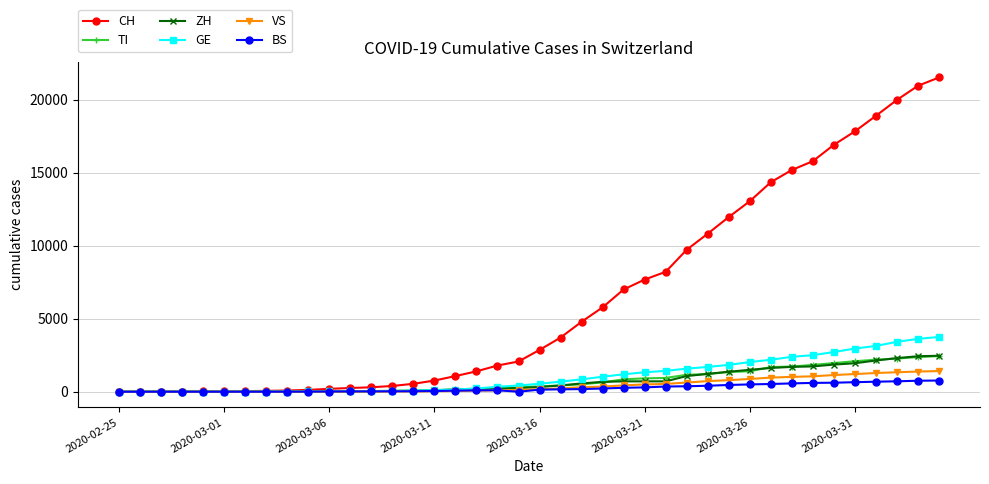

How many data points in VS are less than 172?

20